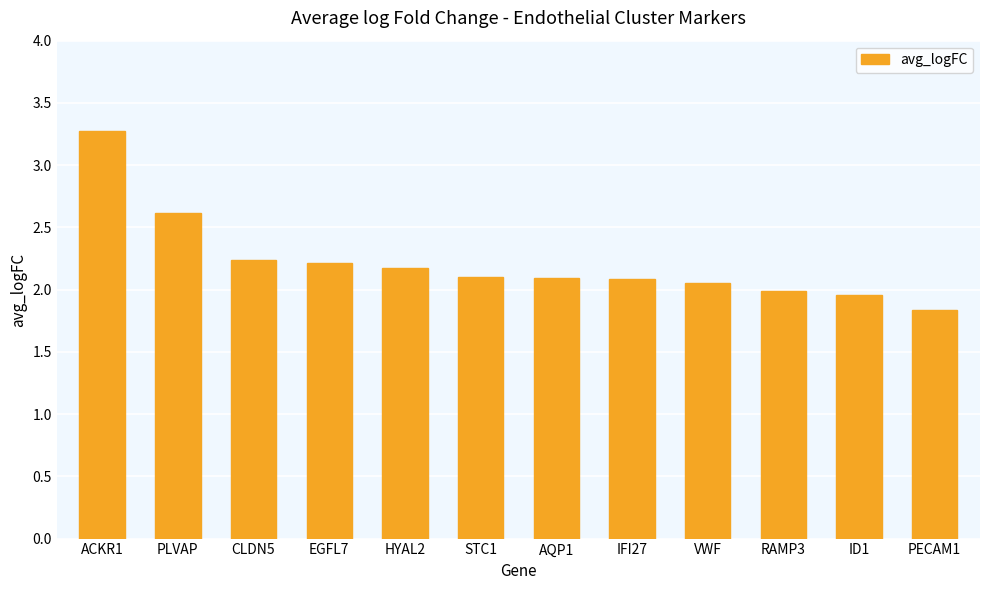

Where is the data nearest to the value 2?

RAMP3